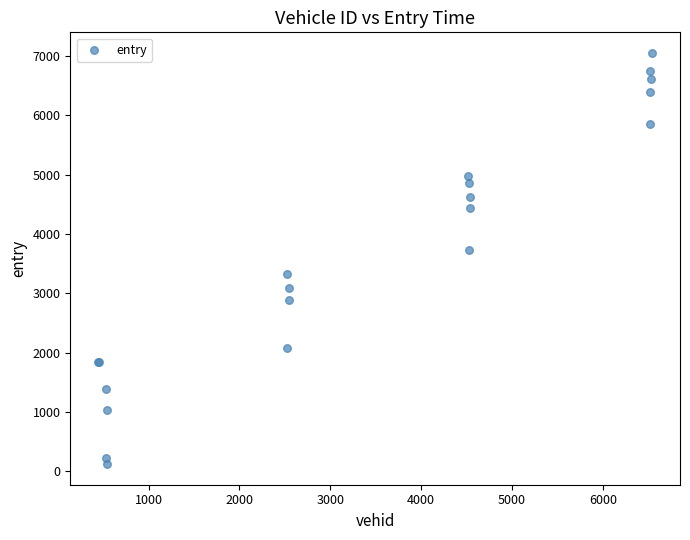

What Y value in the scatter plot is closest to 3585?

3726.9